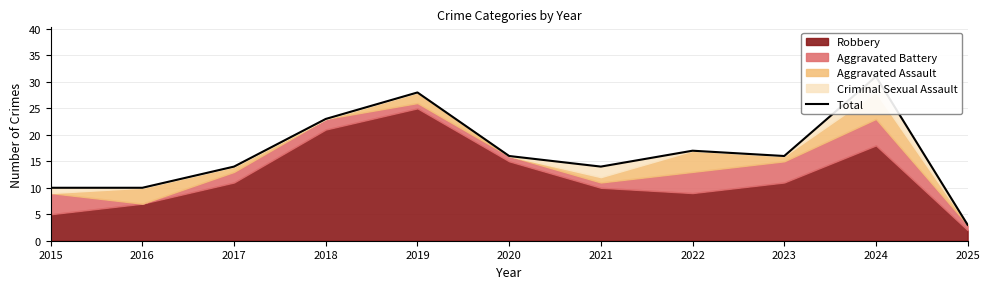

The chart shows a value of 7 at 2020. True or false?

False